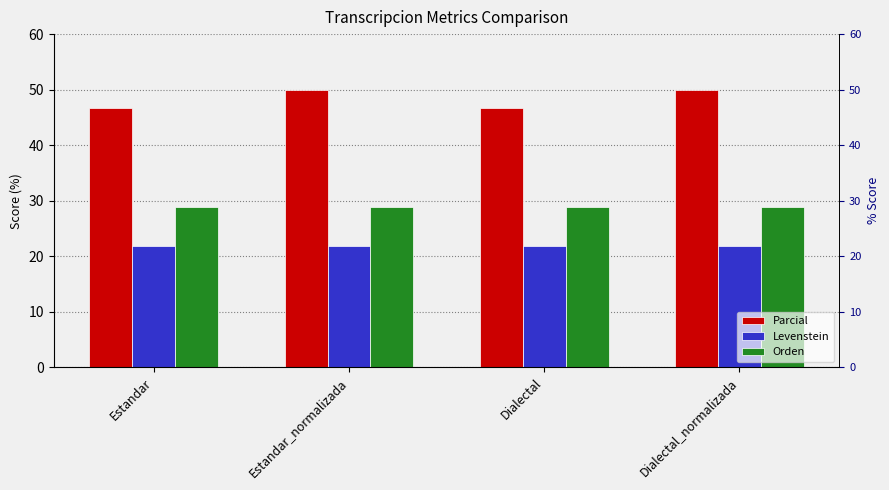

Between Estandar and Estandar_normalizada, which series saw the biggest shift?

Parcial